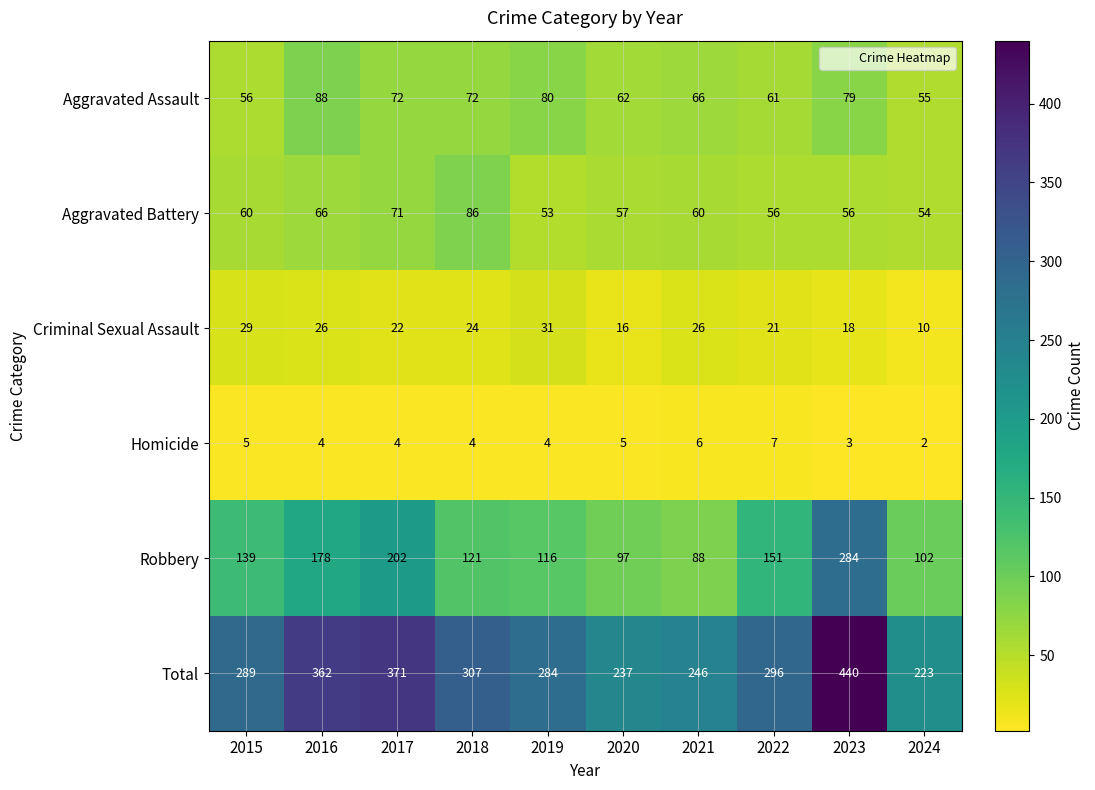

Which label corresponds to the smallest value in the chart?

2024